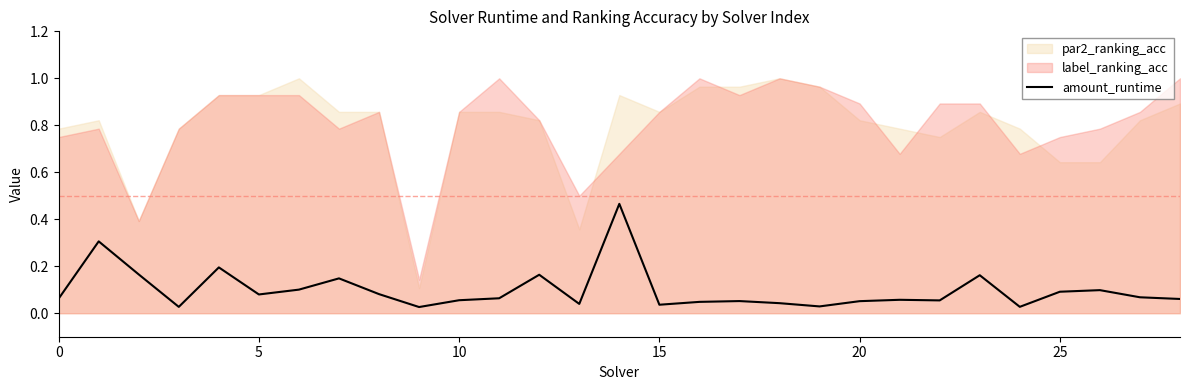

At which label is the value closest to 0?

9